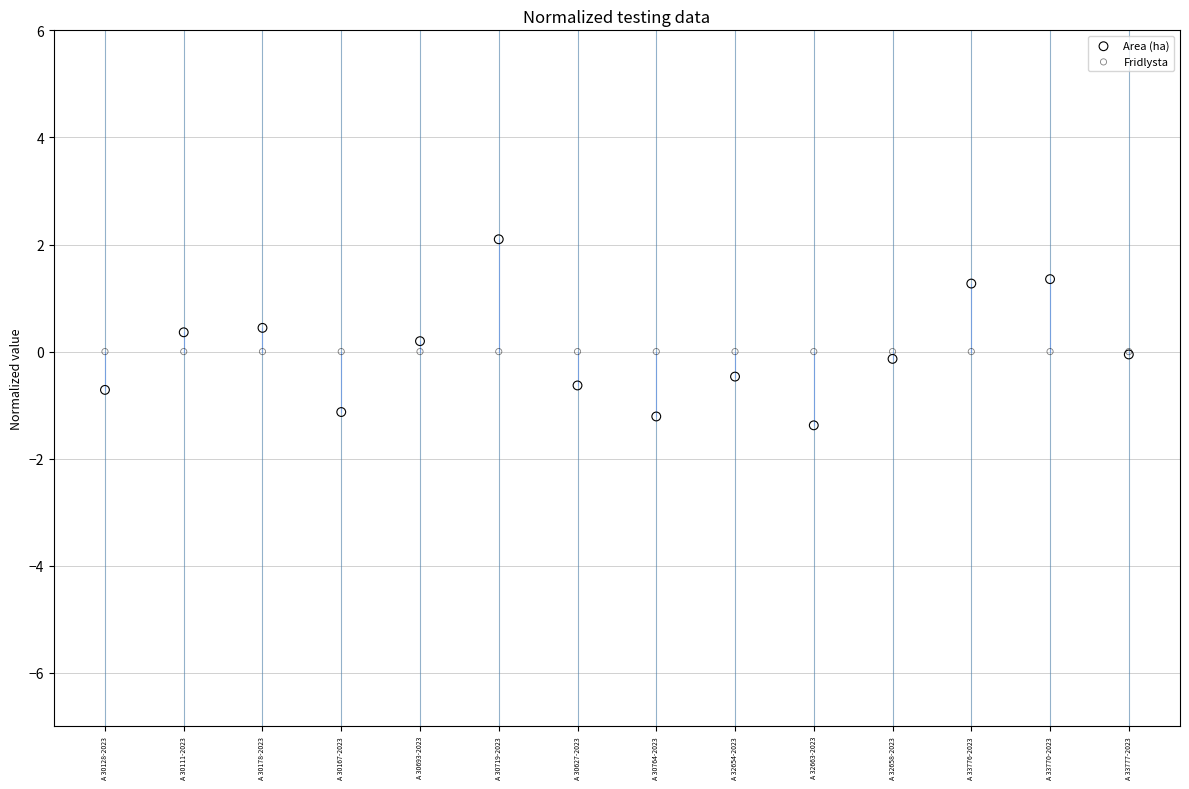

Which series reaches the minimum Y coordinate?

Area (ha)